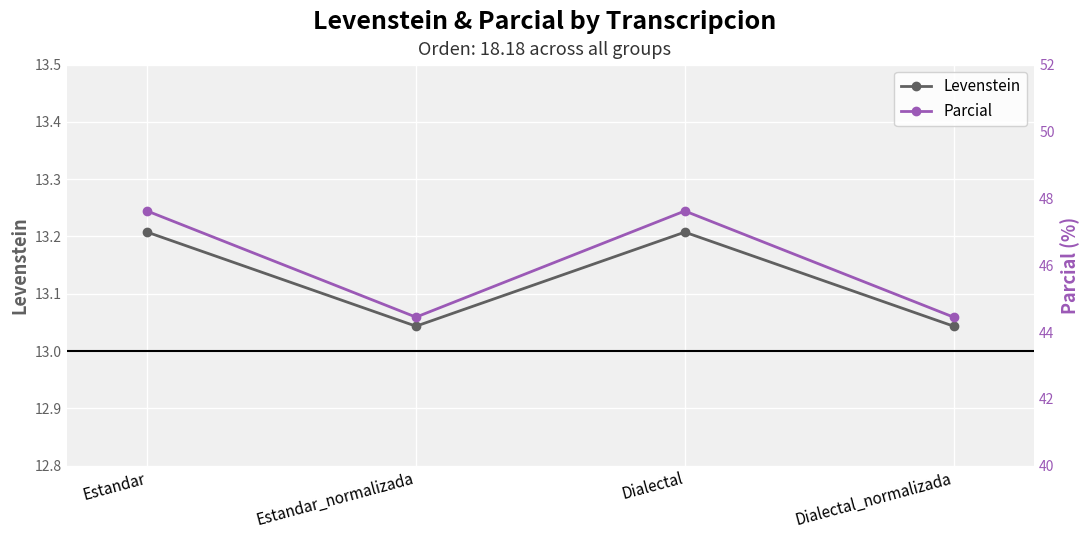

Which series has the widest spread of values?

Parcial